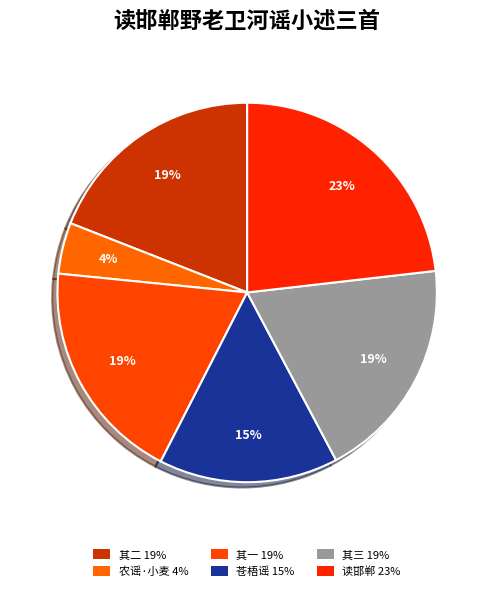

Count the number of slices in the pie.

6